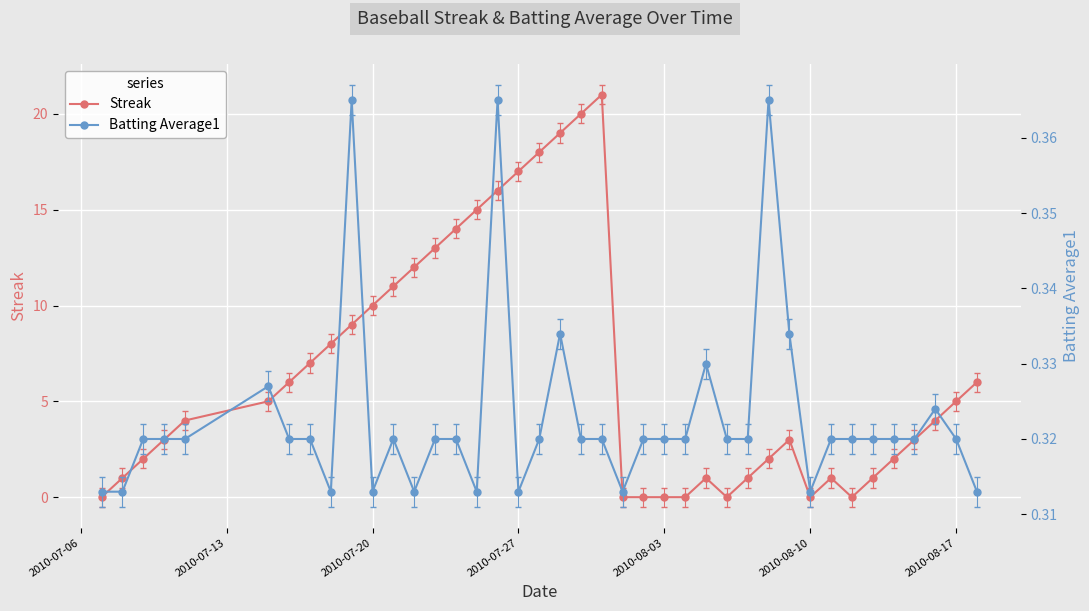

What are all the series names shown in the legend?

Streak, Batting Average1